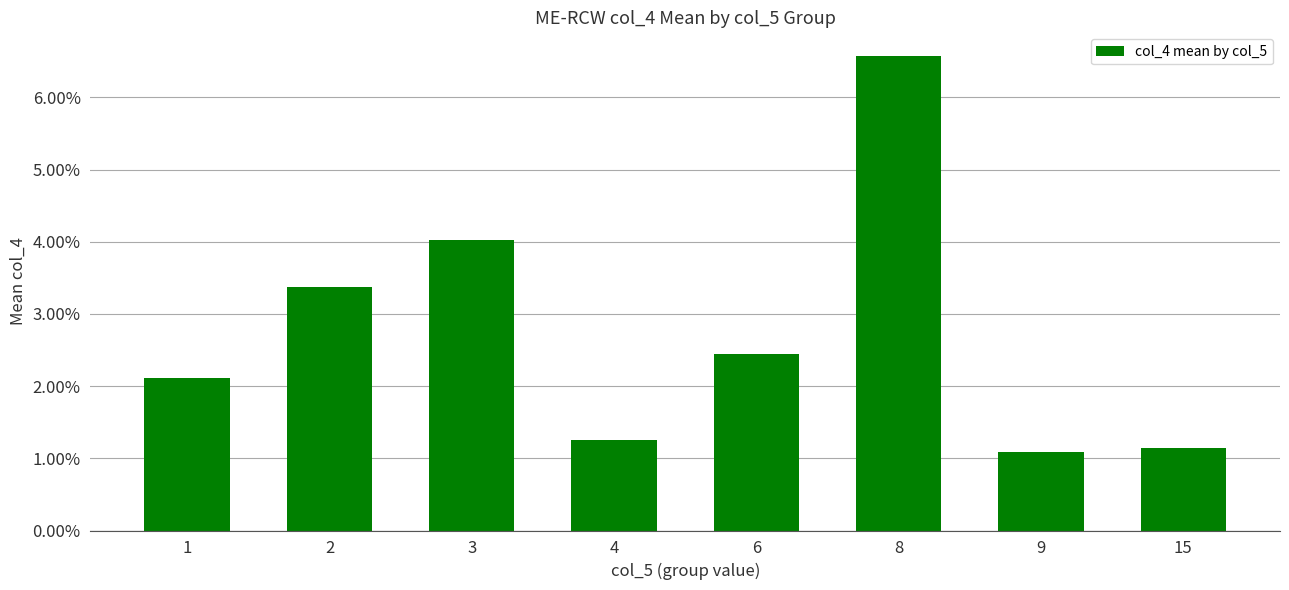

Which has a higher value, 4 or 9?

4